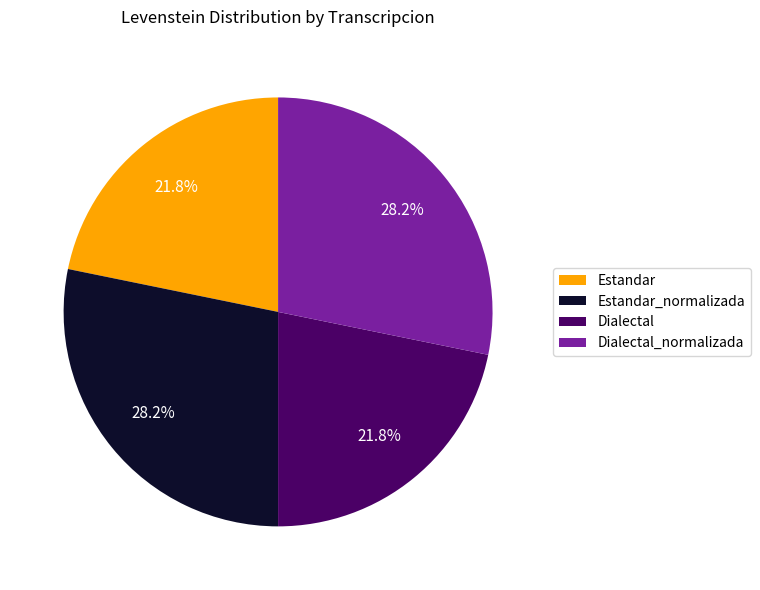

What is the total percentage of Estandar_normalizada and Estandar?

50.0%